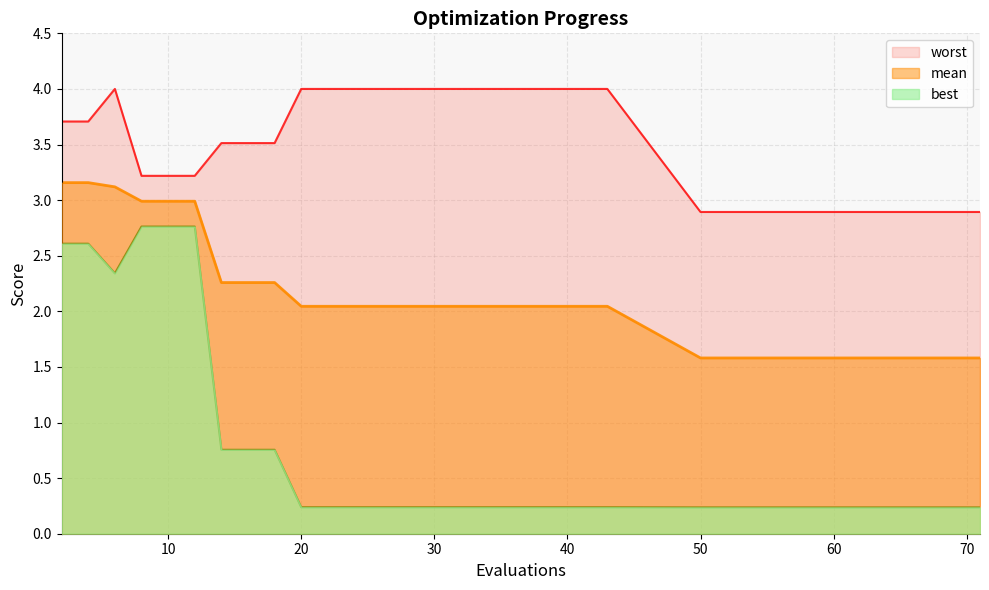

What is the highest value of the mean series?

3.2